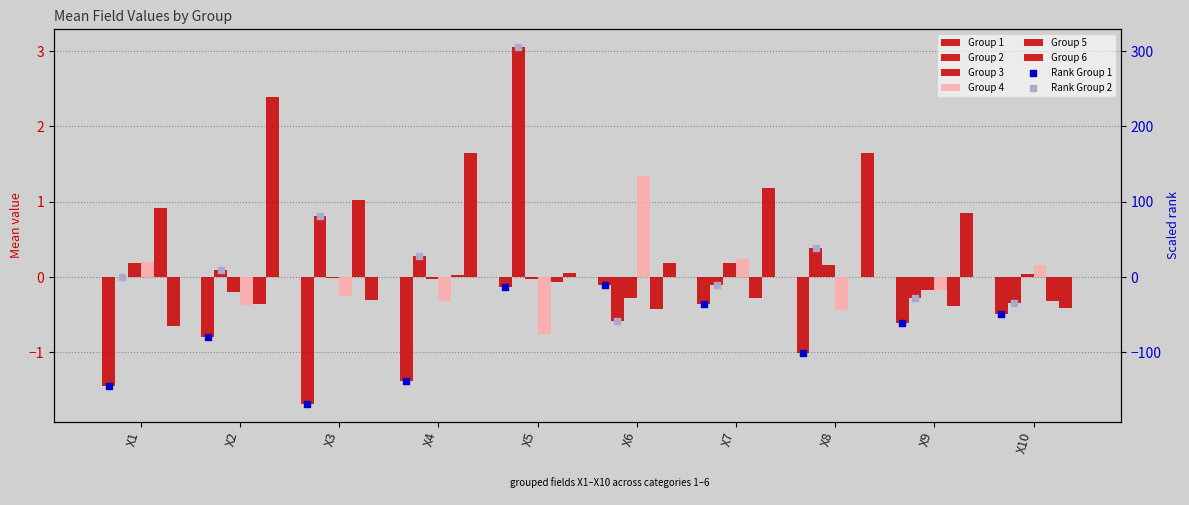

Which series reaches the minimum Y coordinate?

1